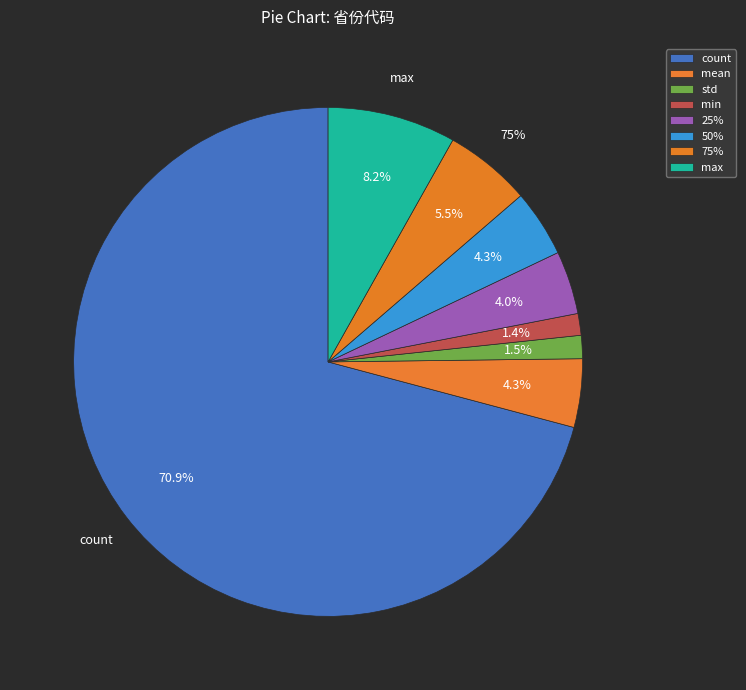

Does count represent more than half of the total?

Yes